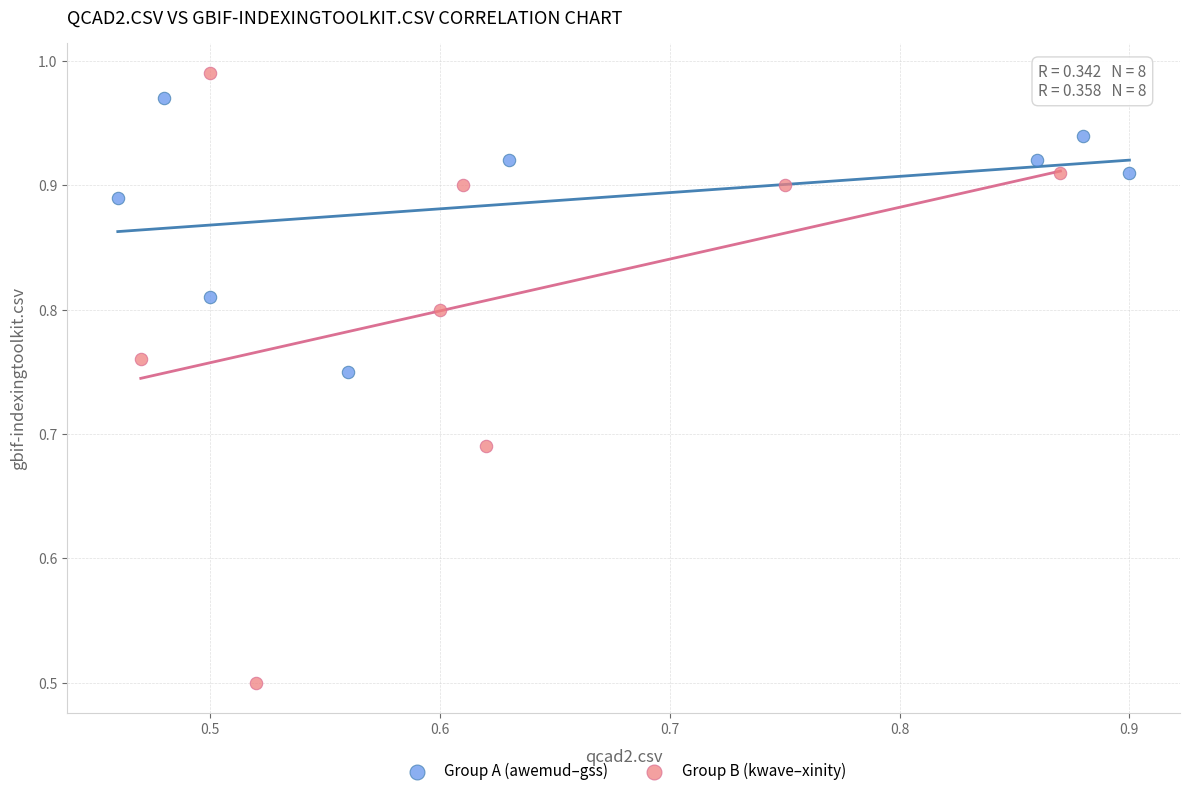

Which series has the widest spread of Y values?

Group B (kwave–xinity)